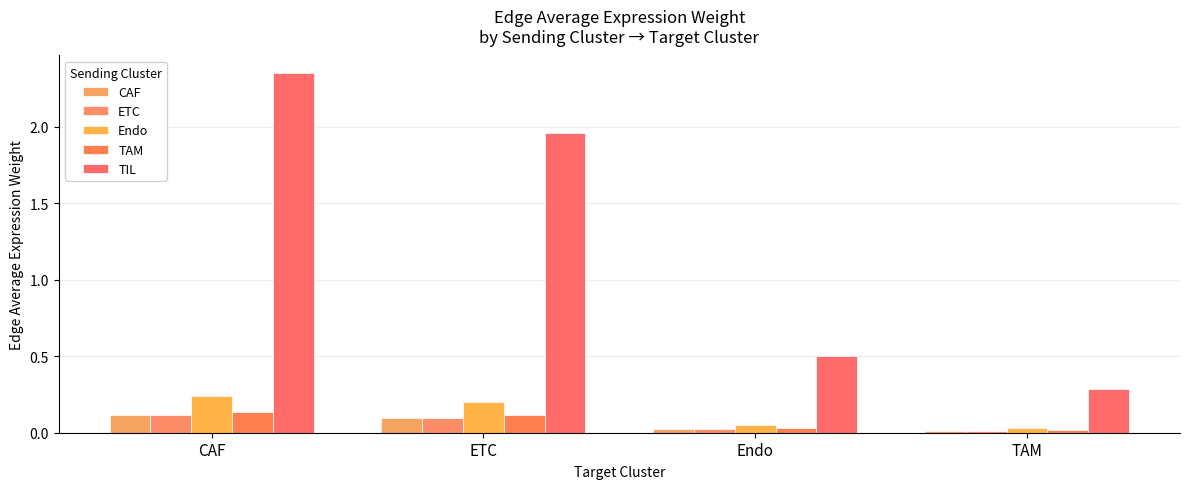

What is the difference between the TAM values at Endo and ETC?

0.1